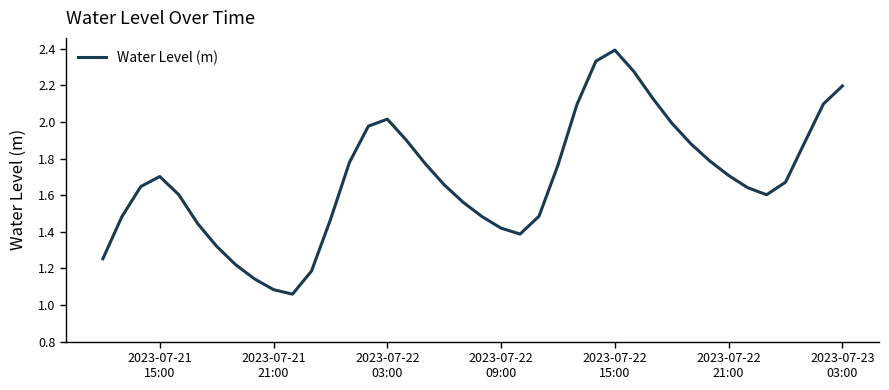

What is the maximum value shown in the chart?

2.4